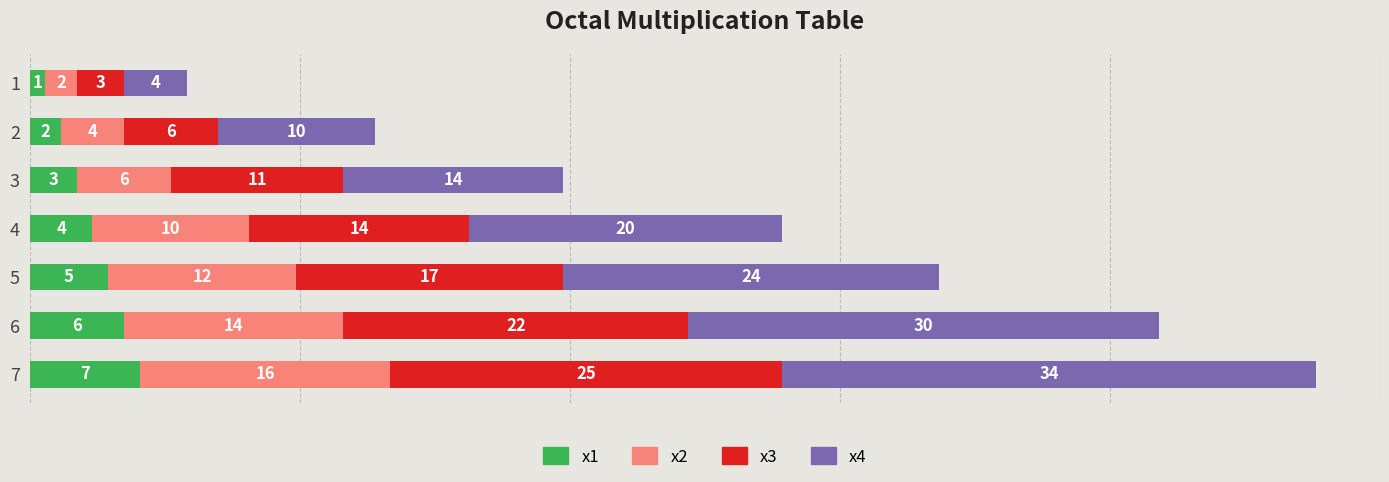

Where is x1 nearest to the value 4?

4